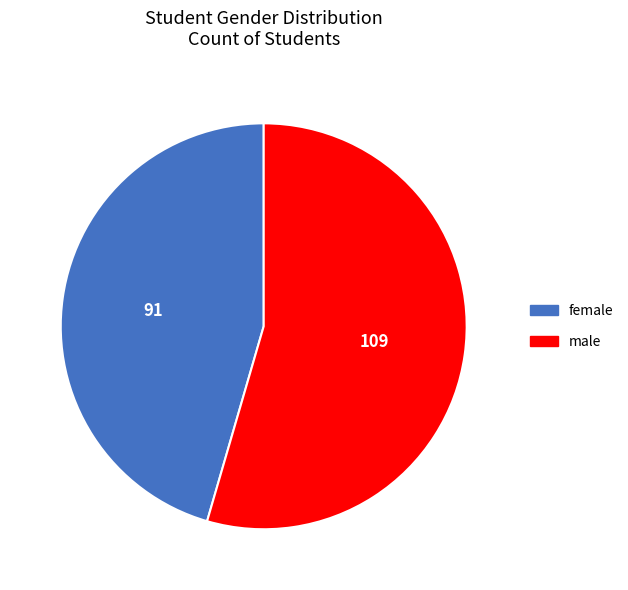

Rank the categories by value from highest to lowest.

male, female